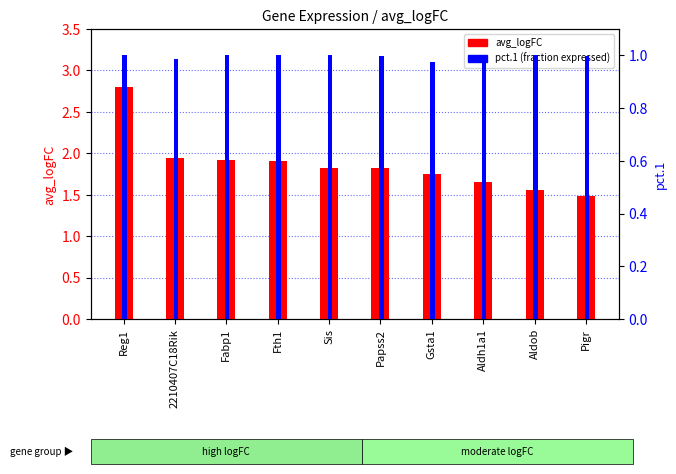

How many data points in pct.1 are less than 1?

5